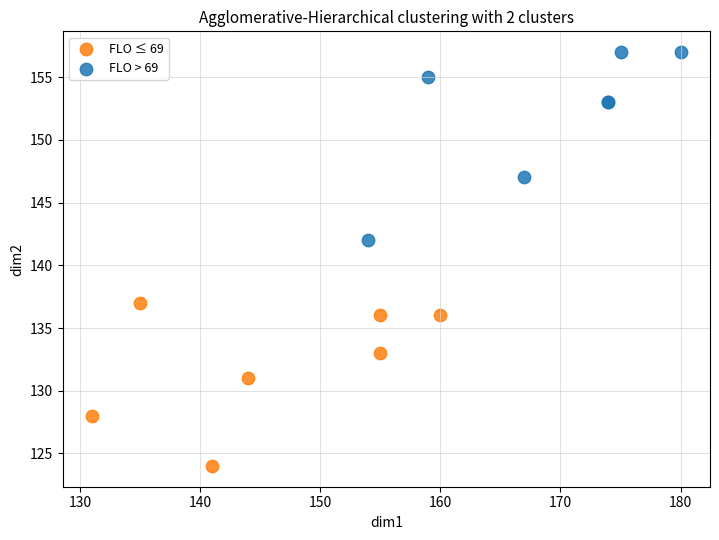

What are all the series names shown in the legend?

FLO ≤ 69, FLO > 69